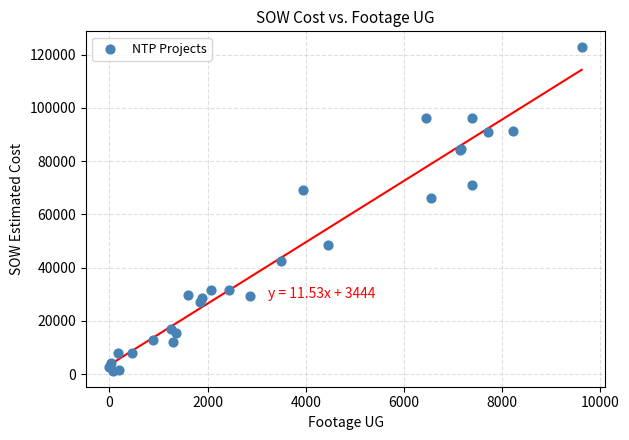

What Y value in the scatter plot is closest to 62029?

66271.5